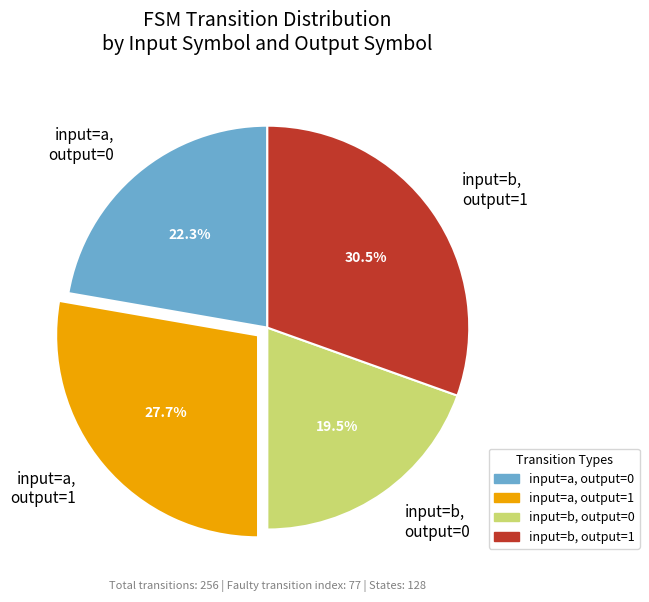

To the nearest percent, what is the difference between the largest and smallest slice percentages?

11%